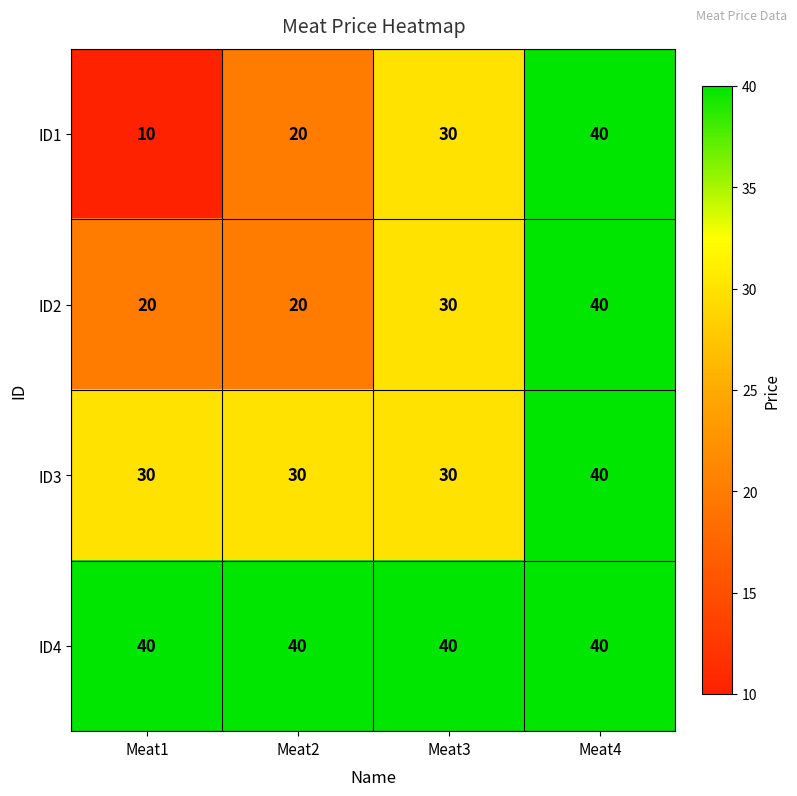

At which category is the sum across all series the highest?

Meat4